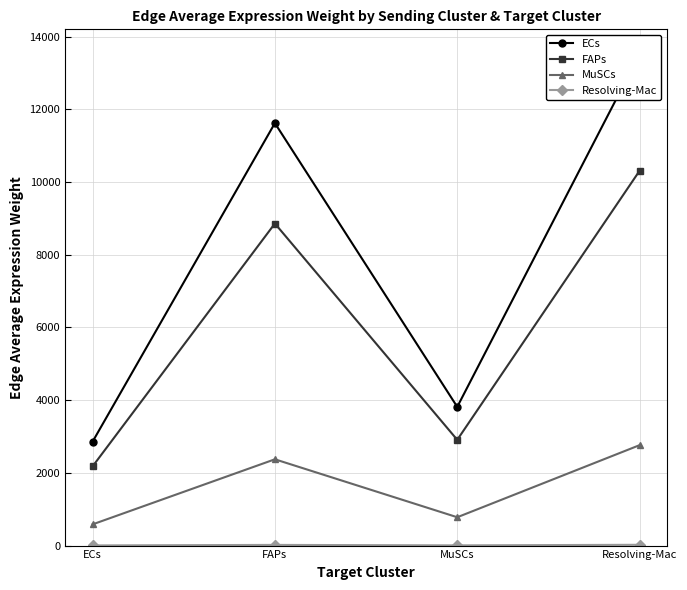

Reading left to right, extract all data points from this chart.

ECs: 2855.0	11621.1	3816.0	13525.5
FAPs: 2176.7	8859.9	2909.3	10311.8
MuSCs: 583.2	2373.9	779.5	2762.9
Resolving-Mac: 4.6	18.5	6.1	21.6